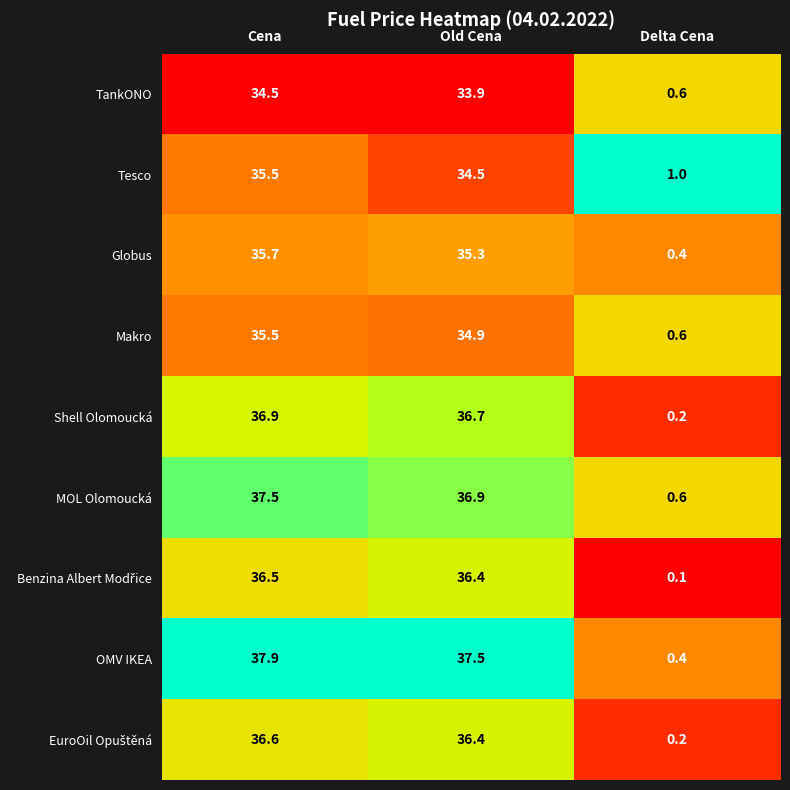

Rank the categories by Makro value from lowest to highest.

Delta Cena, Old Cena, Cena